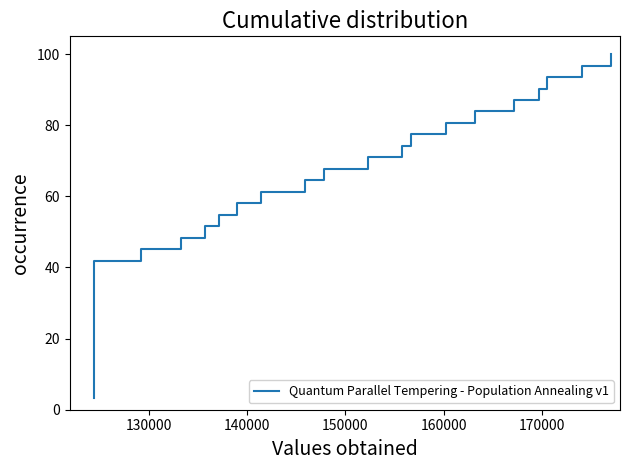

Does the chart have visible grid lines?

No